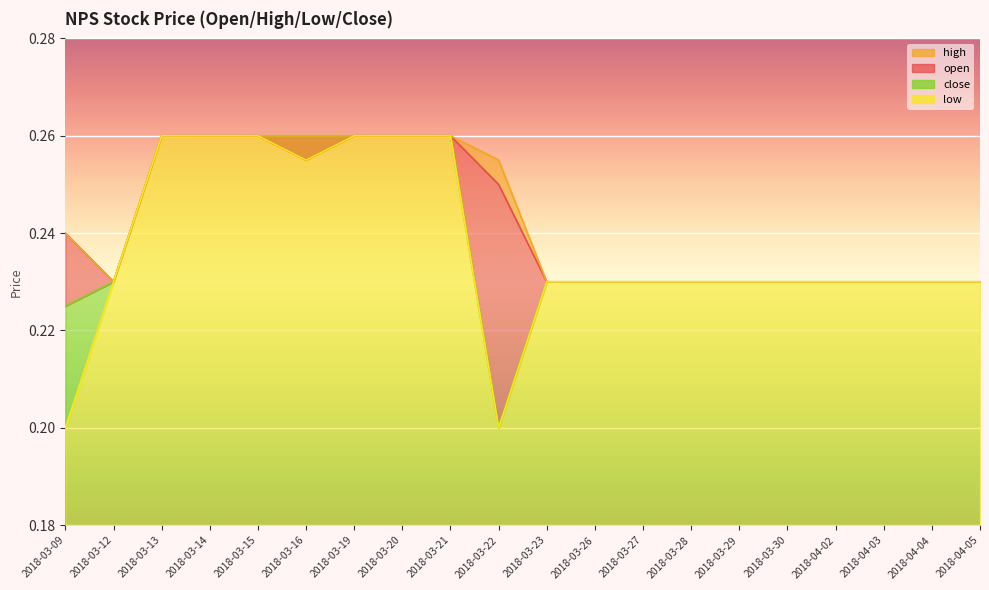

Reading left to right, transcribe all the data shown in this chart.

open: 2018-03-09=0.2	2018-03-12=0.2	2018-03-13=0.3	2018-03-14=0.3	2018-03-15=0.3	2018-03-16=0.3	2018-03-19=0.3	2018-03-20=0.3	2018-03-21=0.3	2018-03-22=0.2	2018-03-23=0.2	2018-03-26=0.2	2018-03-27=0.2	2018-03-28=0.2	2018-03-29=0.2	2018-03-30=0.2	2018-04-02=0.2	2018-04-03=0.2	2018-04-04=0.2	2018-04-05=0.2
high: 2018-03-09=0.2	2018-03-12=0.2	2018-03-13=0.3	2018-03-14=0.3	2018-03-15=0.3	2018-03-16=0.3	2018-03-19=0.3	2018-03-20=0.3	2018-03-21=0.3	2018-03-22=0.3	2018-03-23=0.2	2018-03-26=0.2	2018-03-27=0.2	2018-03-28=0.2	2018-03-29=0.2	2018-03-30=0.2	2018-04-02=0.2	2018-04-03=0.2	2018-04-04=0.2	2018-04-05=0.2
low: 2018-03-09=0.2	2018-03-12=0.2	2018-03-13=0.3	2018-03-14=0.3	2018-03-15=0.3	2018-03-16=0.3	2018-03-19=0.3	2018-03-20=0.3	2018-03-21=0.3	2018-03-22=0.2	2018-03-23=0.2	2018-03-26=0.2	2018-03-27=0.2	2018-03-28=0.2	2018-03-29=0.2	2018-03-30=0.2	2018-04-02=0.2	2018-04-03=0.2	2018-04-04=0.2	2018-04-05=0.2
close: 2018-03-09=0.2	2018-03-12=0.2	2018-03-13=0.3	2018-03-14=0.3	2018-03-15=0.3	2018-03-16=0.3	2018-03-19=0.3	2018-03-20=0.3	2018-03-21=0.3	2018-03-22=0.2	2018-03-23=0.2	2018-03-26=0.2	2018-03-27=0.2	2018-03-28=0.2	2018-03-29=0.2	2018-03-30=0.2	2018-04-02=0.2	2018-04-03=0.2	2018-04-04=0.2	2018-04-05=0.2